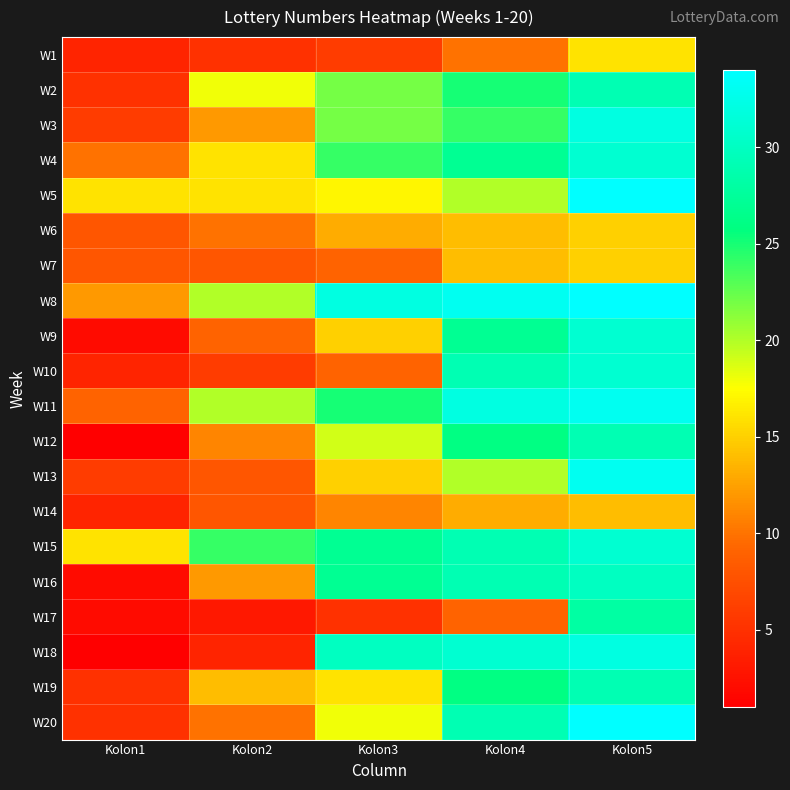

Reading left to right, extract all data points from this chart.

W1: Kolon1=4	Kolon2=5	Kolon3=6	Kolon4=10	Kolon5=16
W2: Kolon1=5	Kolon2=18	Kolon3=22	Kolon4=25	Kolon5=29
W3: Kolon1=6	Kolon2=12	Kolon3=22	Kolon4=24	Kolon5=32
W4: Kolon1=10	Kolon2=16	Kolon3=24	Kolon4=27	Kolon5=31
W5: Kolon1=16	Kolon2=16	Kolon3=17	Kolon4=20	Kolon5=34
W6: Kolon1=8	Kolon2=10	Kolon3=13	Kolon4=14	Kolon5=15
W7: Kolon1=8	Kolon2=8	Kolon3=9	Kolon4=14	Kolon5=15
W8: Kolon1=12	Kolon2=20	Kolon3=32	Kolon4=33	Kolon5=34
W9: Kolon1=2	Kolon2=9	Kolon3=15	Kolon4=27	Kolon5=31
W10: Kolon1=4	Kolon2=6	Kolon3=9	Kolon4=29	Kolon5=31
W11: Kolon1=9	Kolon2=20	Kolon3=25	Kolon4=32	Kolon5=33
W12: Kolon1=1	Kolon2=11	Kolon3=19	Kolon4=26	Kolon5=29
W13: Kolon1=6	Kolon2=8	Kolon3=15	Kolon4=20	Kolon5=33
W14: Kolon1=4	Kolon2=8	Kolon3=11	Kolon4=13	Kolon5=14
W15: Kolon1=16	Kolon2=24	Kolon3=27	Kolon4=29	Kolon5=31
W16: Kolon1=2	Kolon2=12	Kolon3=27	Kolon4=29	Kolon5=30
W17: Kolon1=2	Kolon2=3	Kolon3=5	Kolon4=9	Kolon5=28
W18: Kolon1=1	Kolon2=4	Kolon3=30	Kolon4=31	Kolon5=32
W19: Kolon1=5	Kolon2=14	Kolon3=16	Kolon4=26	Kolon5=29
W20: Kolon1=5	Kolon2=10	Kolon3=18	Kolon4=29	Kolon5=34